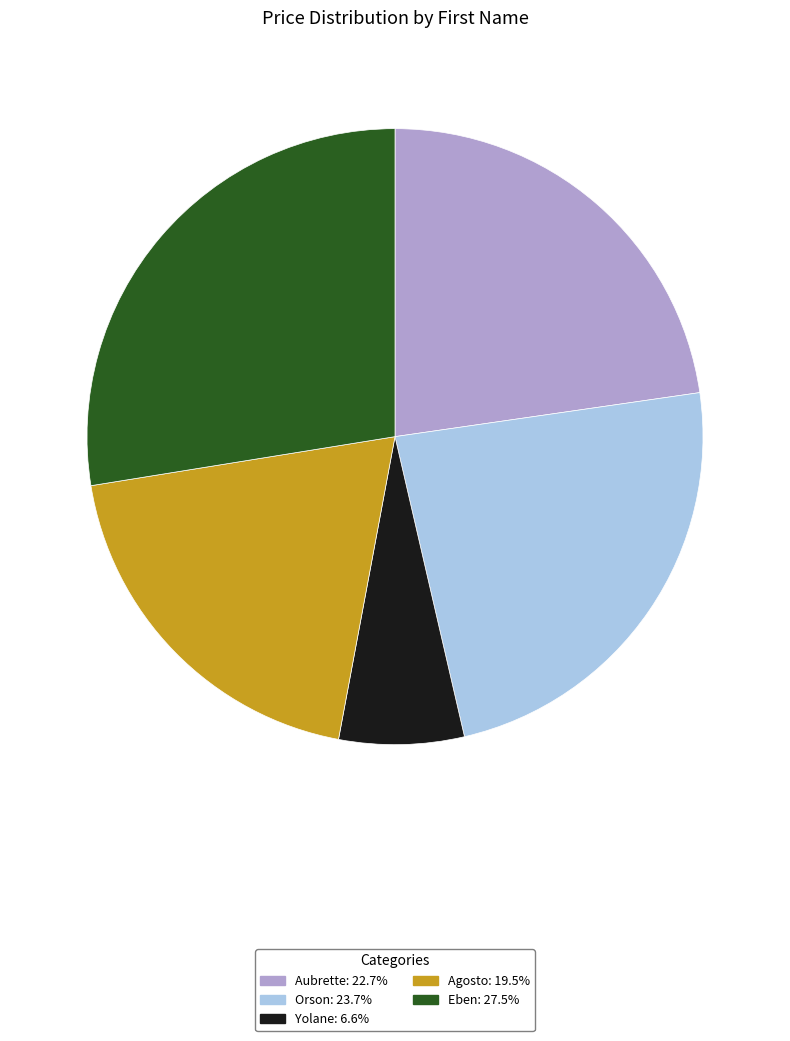

Which has a higher value, Eben or Orson?

Eben